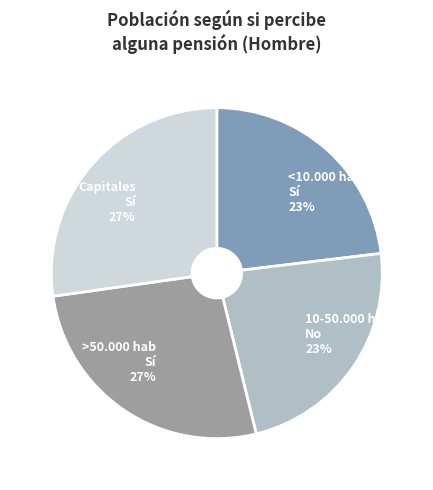

To the nearest percent, what is the difference between the largest and smallest slice percentages?

4%